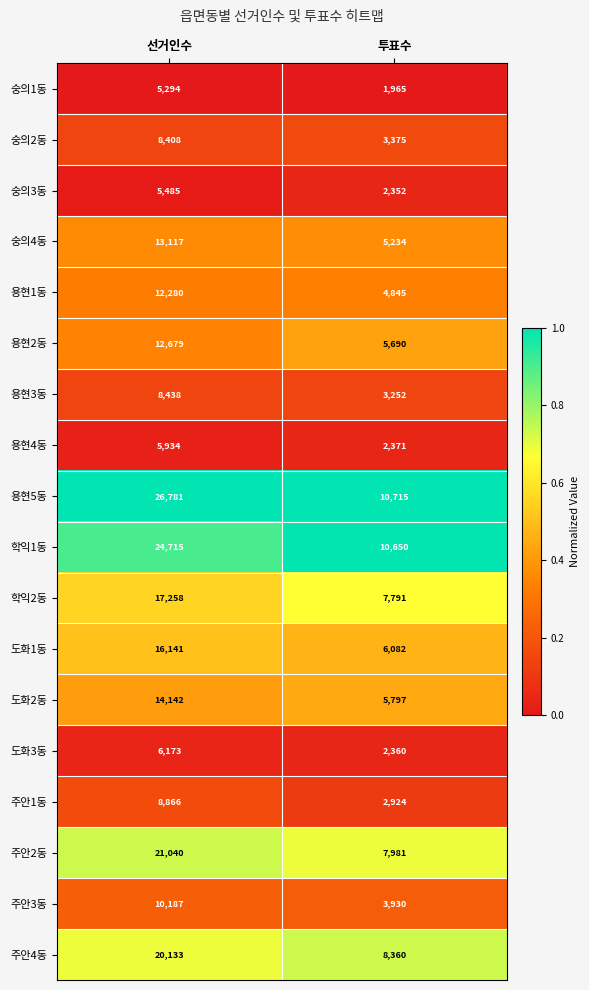

What is the spread (max minus min) of values at 투표수?

8750